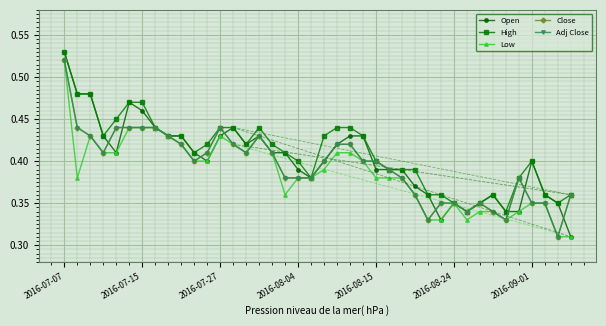

In Adj Close, how many points are higher than both neighbors (excluding endpoints)?

4